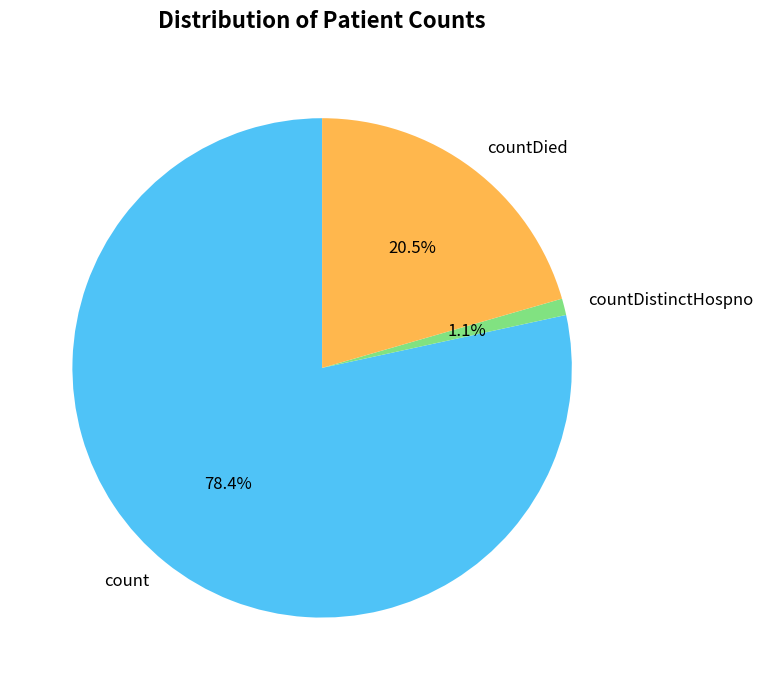

Is there a majority slice in this chart?

Yes